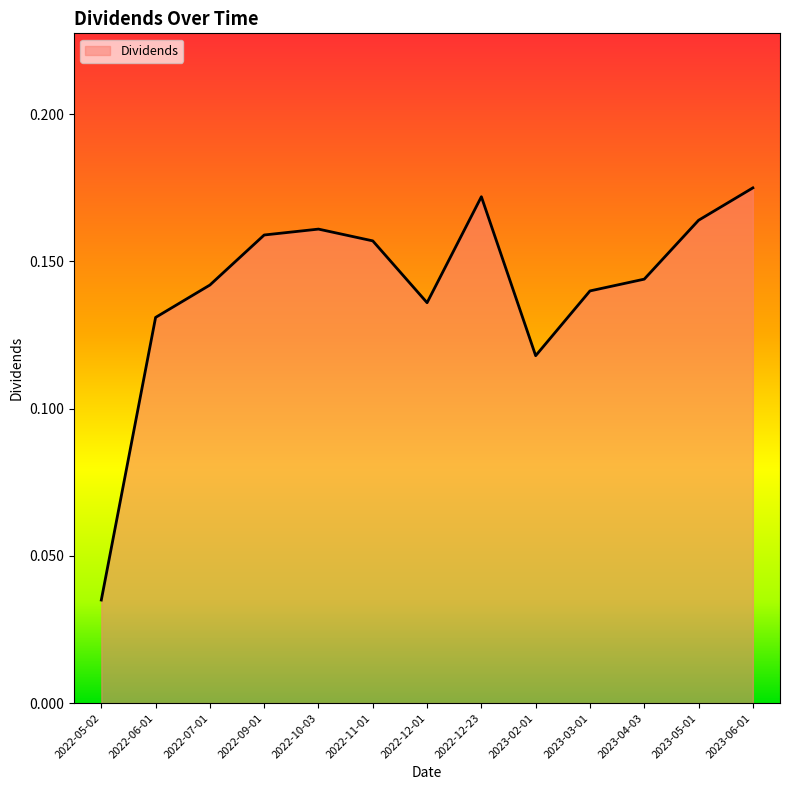

What is the sum of all values?

1.8